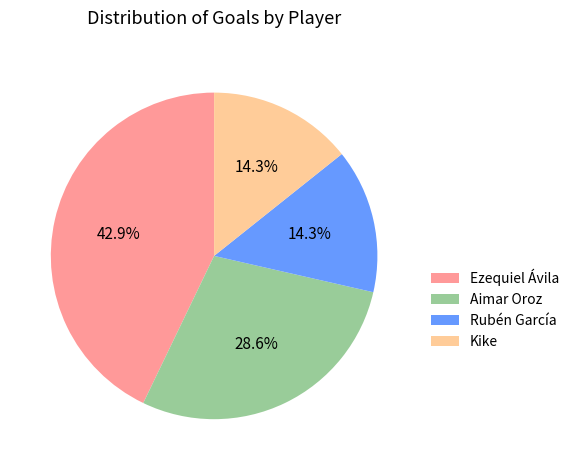

Which category has the biggest portion of the pie?

Ezequiel Ávila